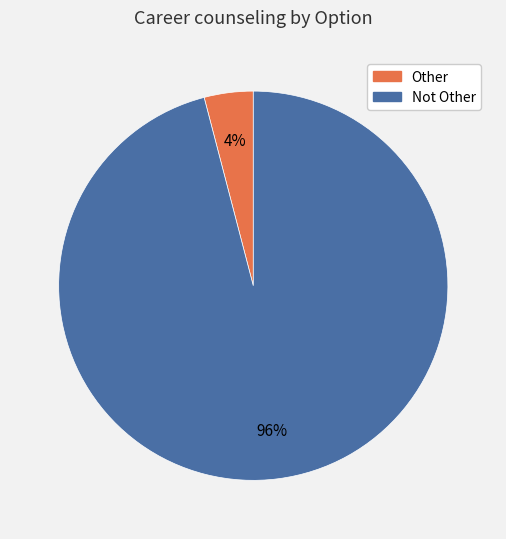

To the nearest percent, what is the difference between the Not Other and Other slice percentages?

92%